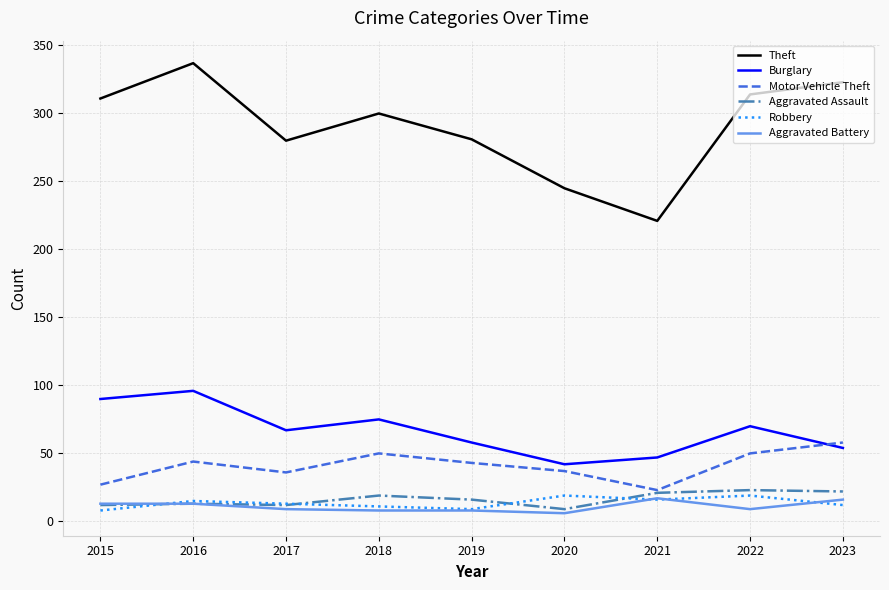

How many interior local peaks does the Theft series have?

2